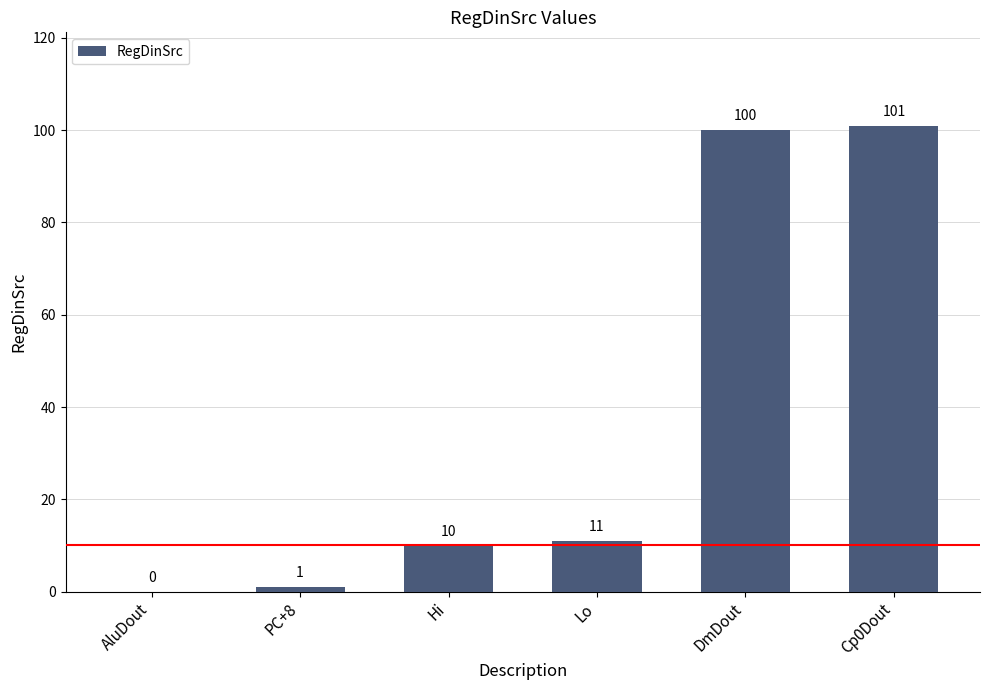

What is the sum of all values?

223